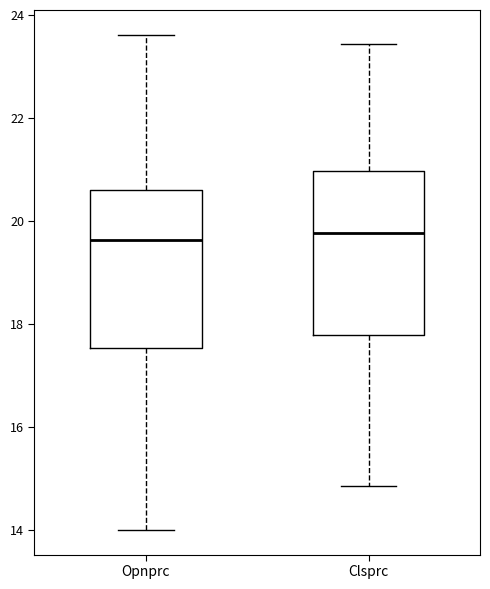

Reading left to right, transcribe this box plot: for each box, give where its median line is, the range the box spans, and where its two whiskers end, as read against the y-axis. The values are not printed on the chart, so give them approximately, as read against the axis.

Opnprc: median 19.6, box 17.6 to 20.6, whiskers 14.0 to 23.6
Clsprc: median 19.8, box 17.8 to 21.0, whiskers 14.8 to 23.4